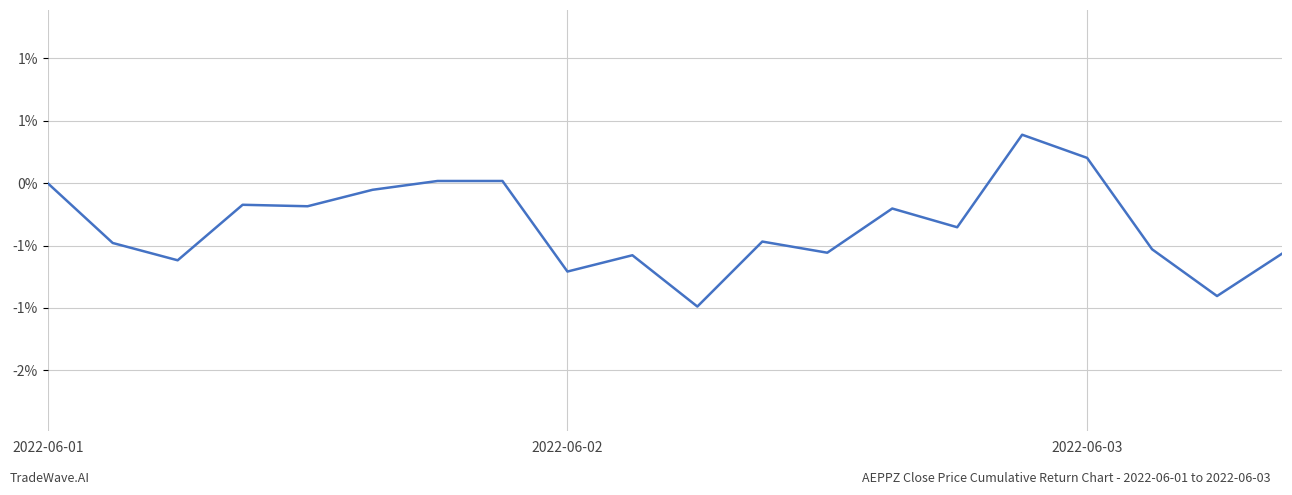

Where is the data nearest to the value 0?

2022-06-01